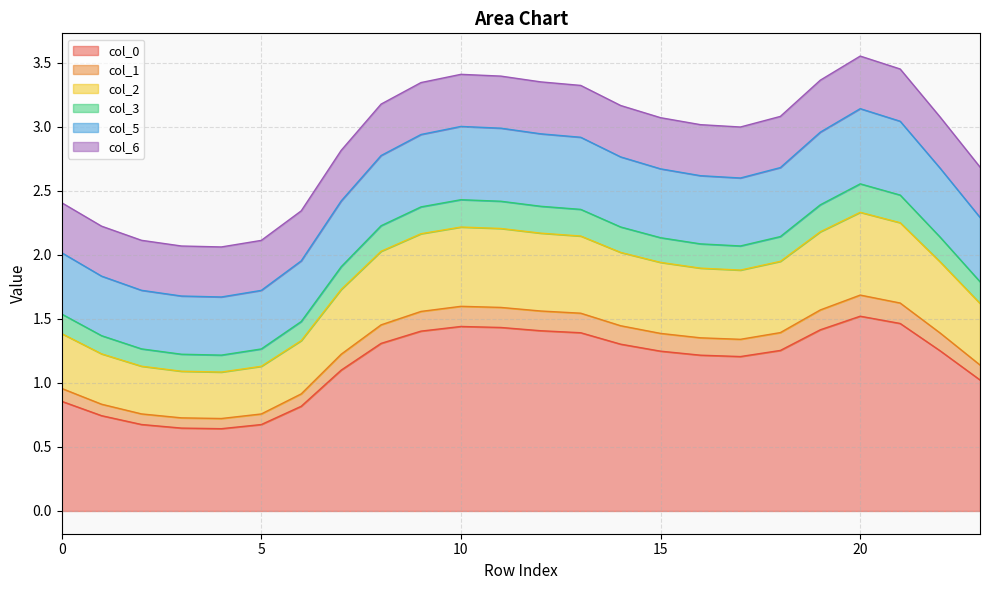

What is the total value across all series at 5?

2.1